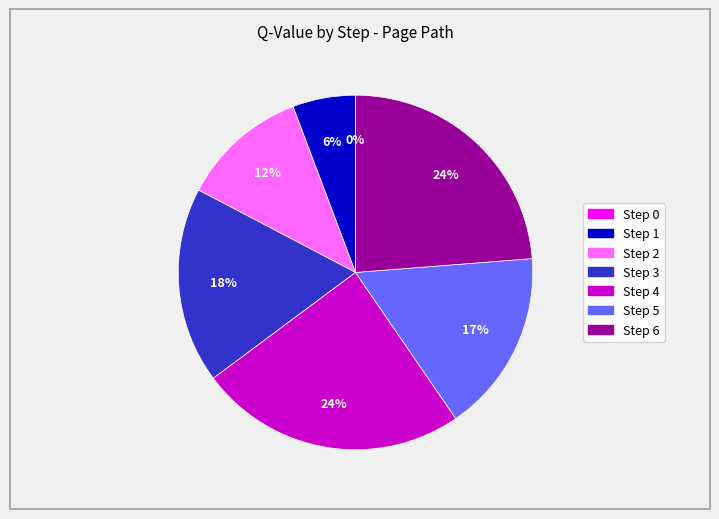

Is there a majority slice in this chart?

No